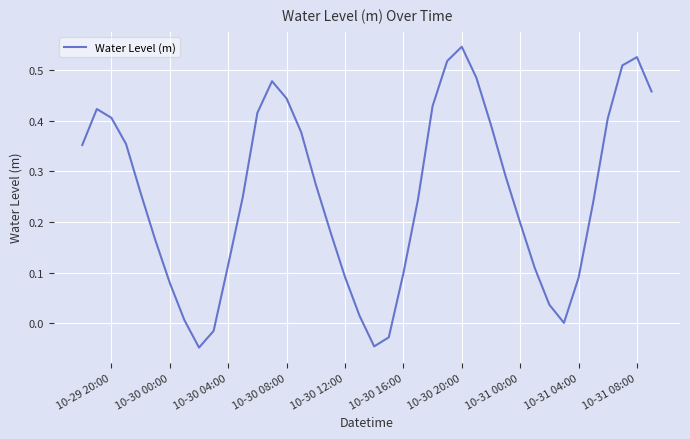

What is the difference between the maximum and minimum values?

0.6